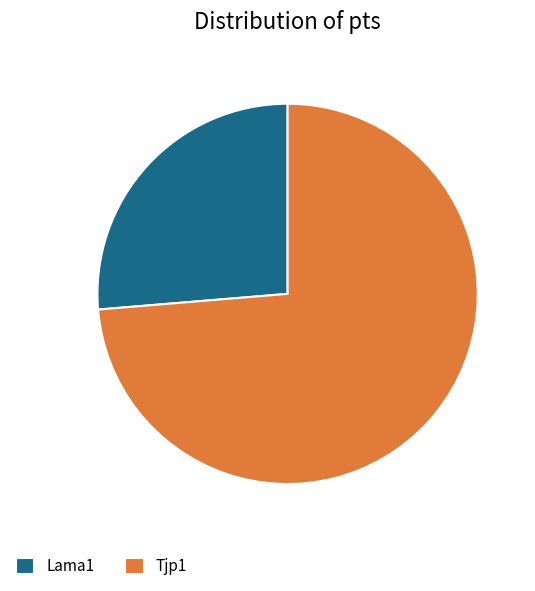

Rank the categories by value from lowest to highest.

Lama1, Tjp1